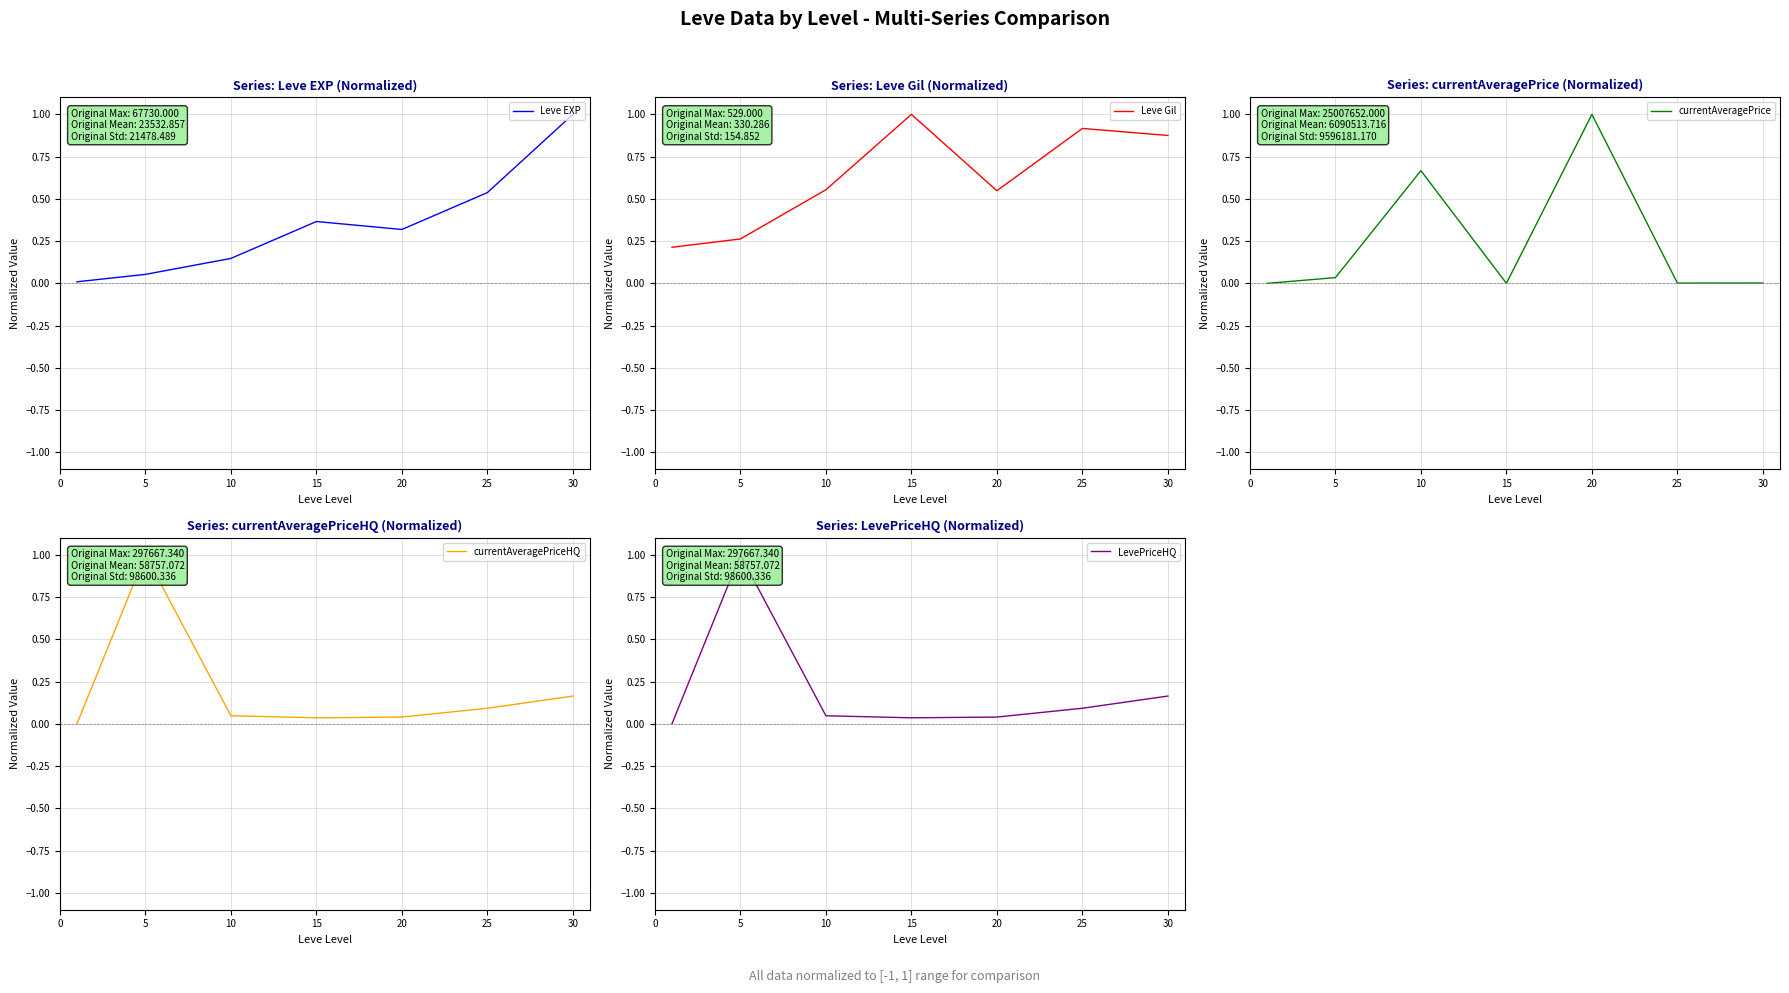

What is the highest value of the Leve EXP series?

1.0